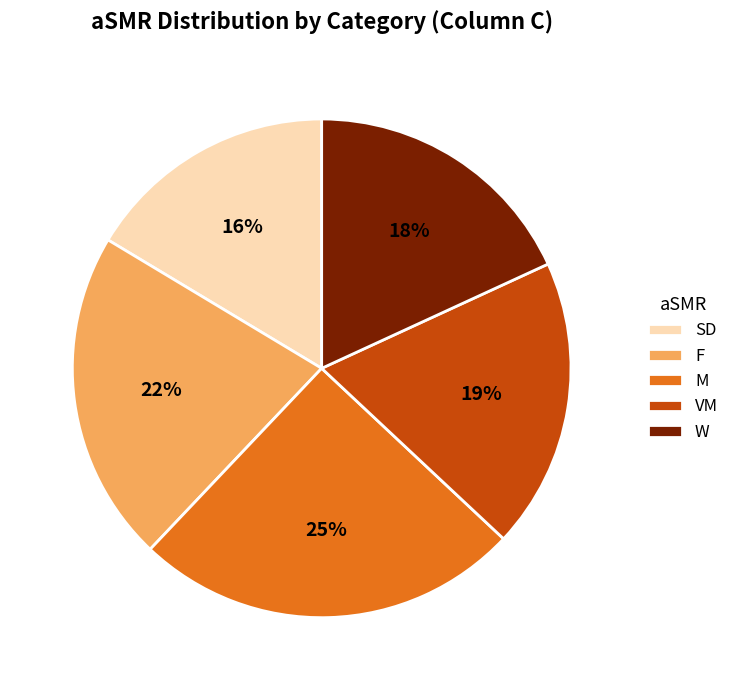

Rank the categories by value from highest to lowest.

M, F, VM, W, SD